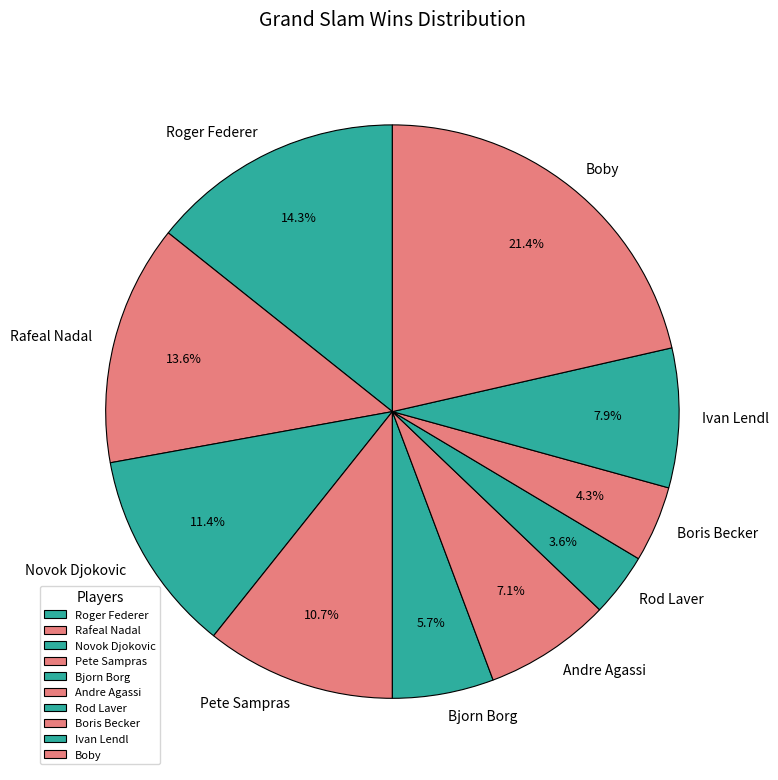

Rank the categories by value from highest to lowest.

Boby, Roger Federer, Rafeal Nadal, Novok Djokovic, Pete Sampras, Ivan Lendl, Andre Agassi, Bjorn Borg, Boris Becker, Rod Laver